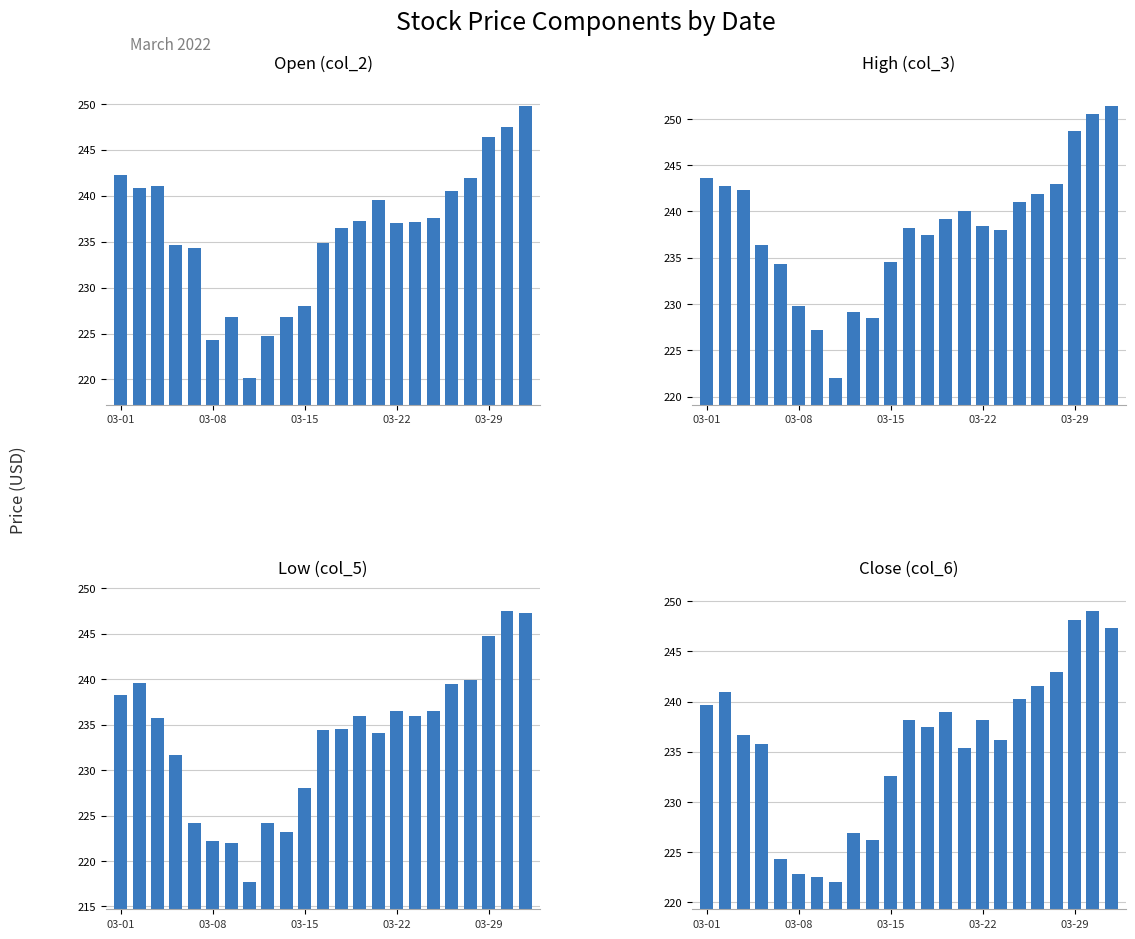

Which series has the largest total across all categories?

High (col_3)